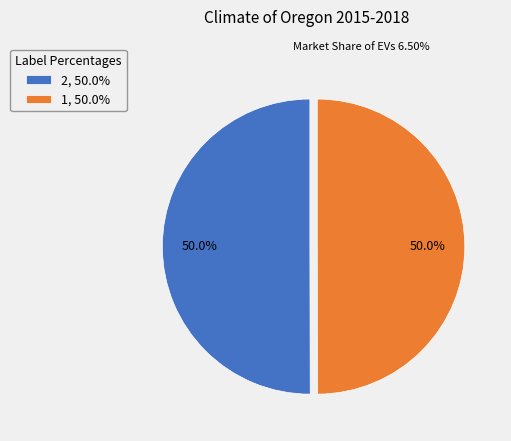

How many segments does this pie chart have?

2